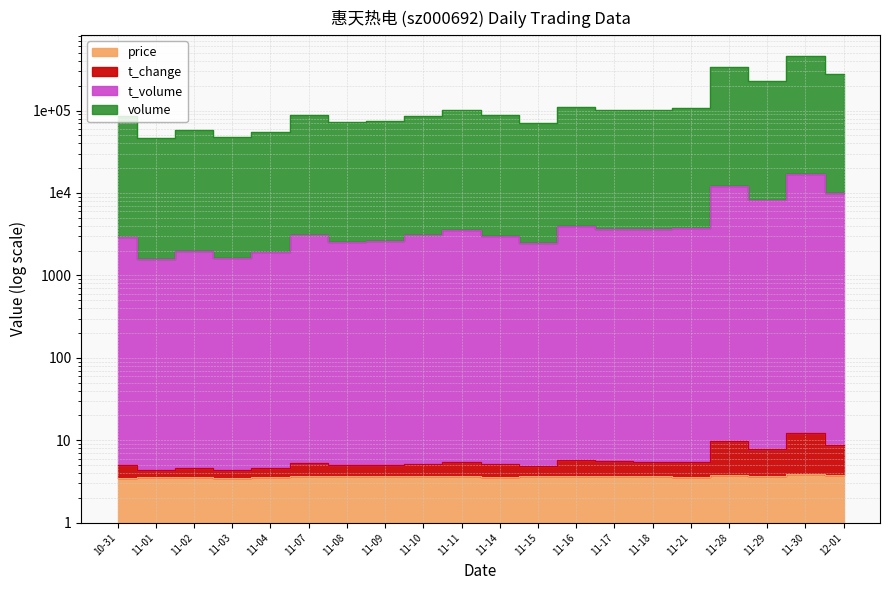

Between 11-09 and 11-15, which is larger?

11-09